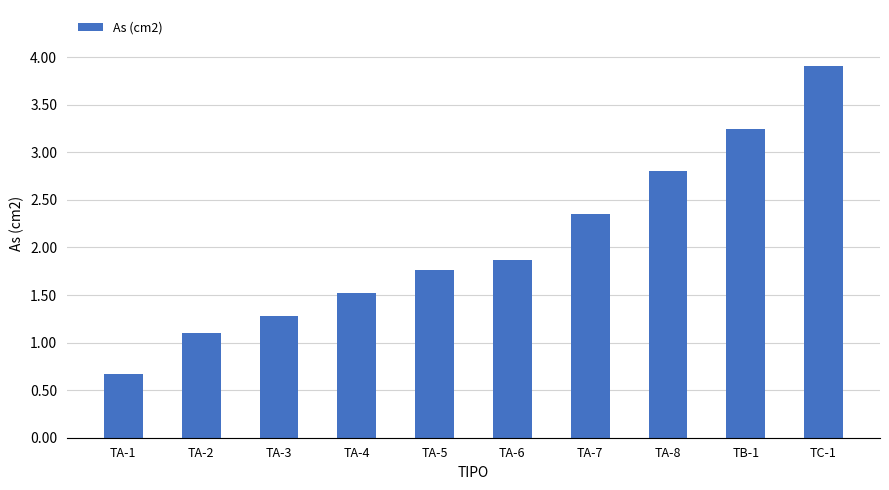

Which category has the highest value across all series?

TC-1